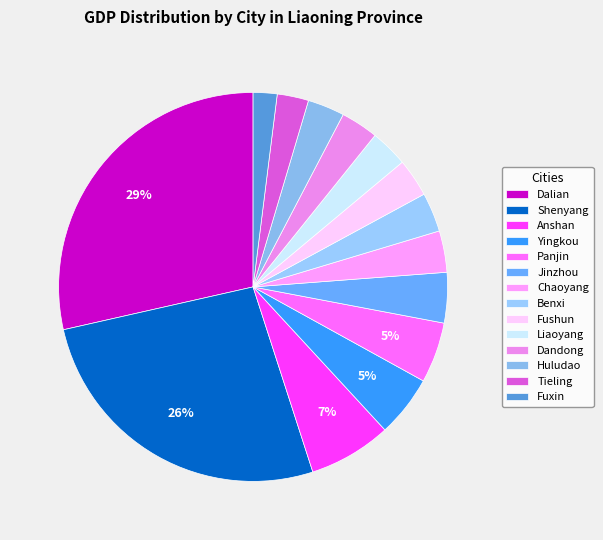

Between Shenyang and Fushun, which is larger?

Shenyang